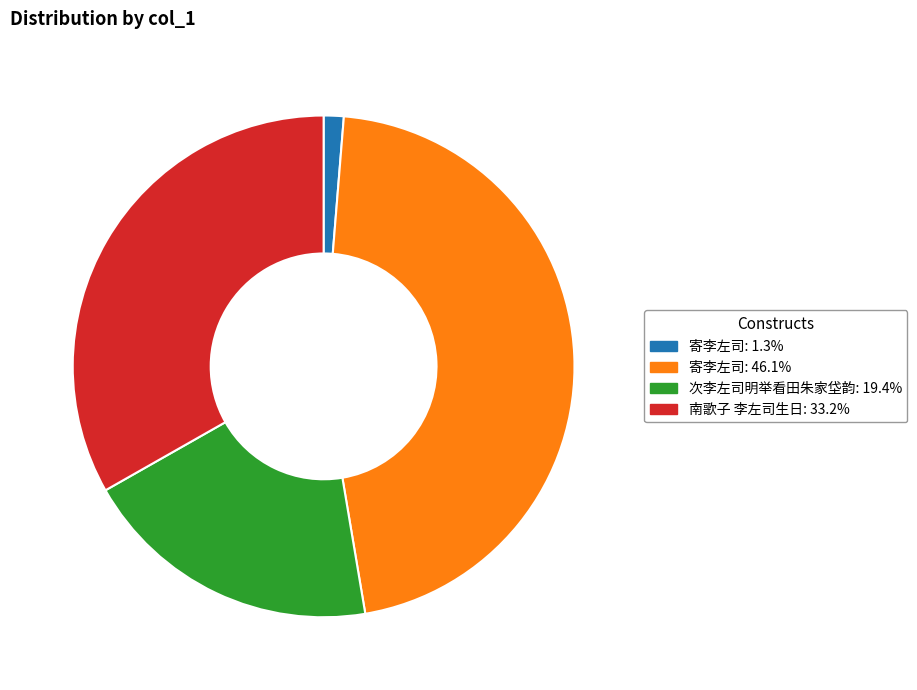

Is there a majority slice in this chart?

No